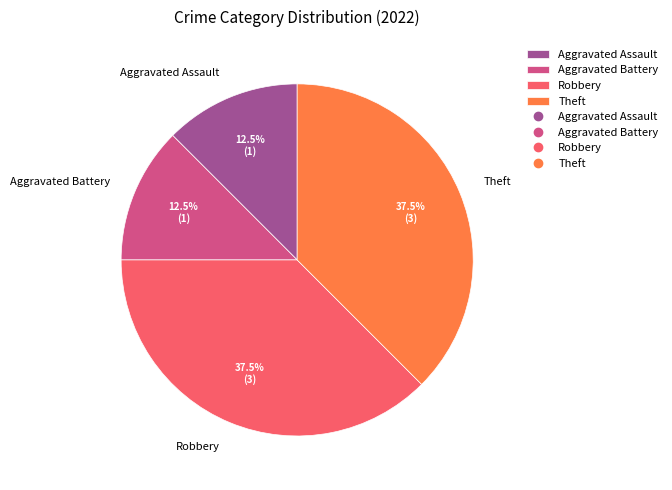

How much of the chart is everything except Aggravated Battery?

87.5%